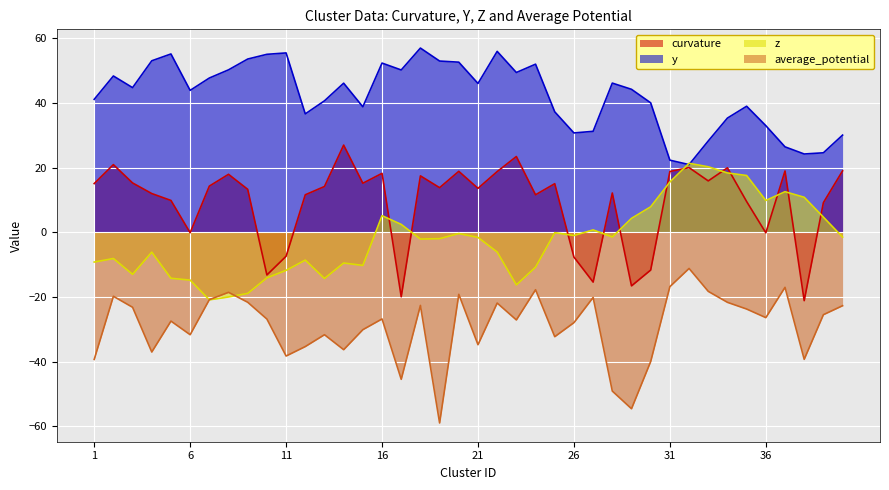

True or false: curvature and average_potential intersect in this chart.

False